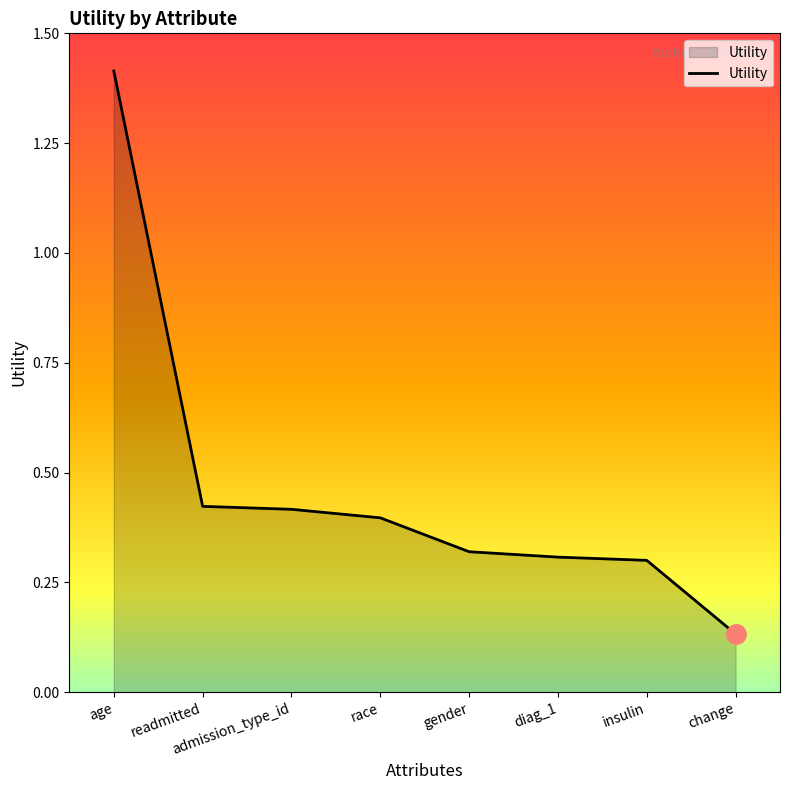

What is the sum of all values?

3.7